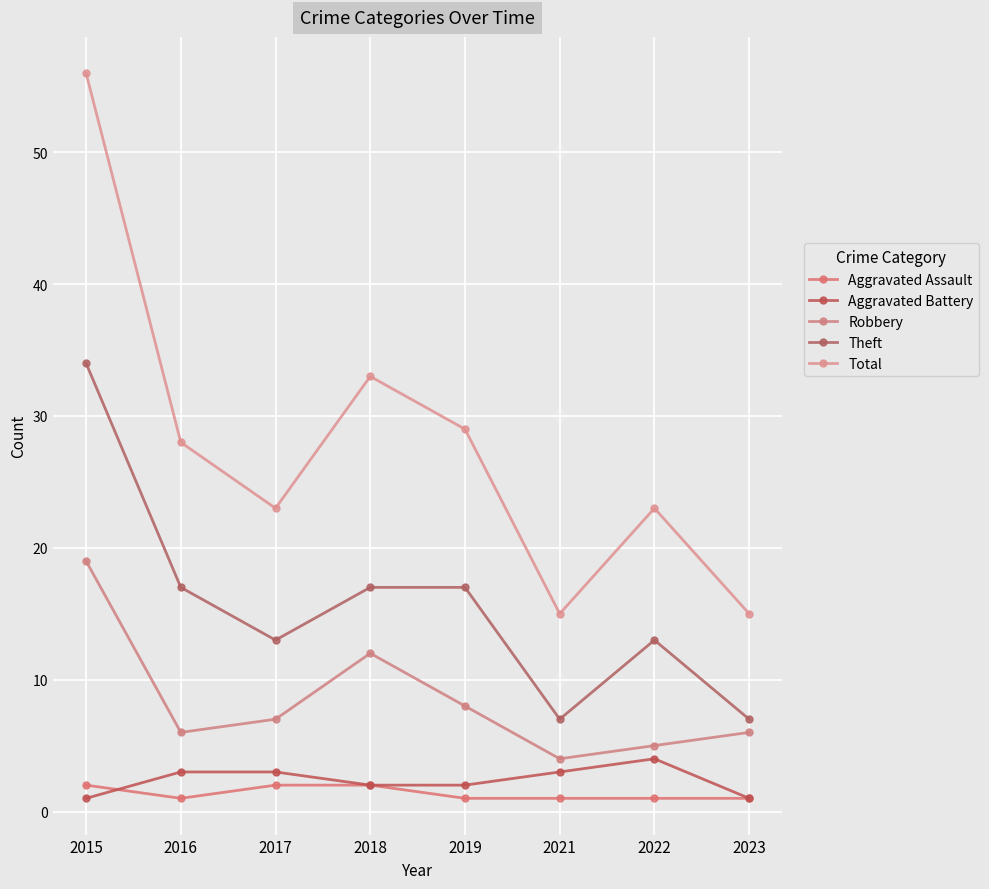

At which category is the sum across all series the highest?

2015